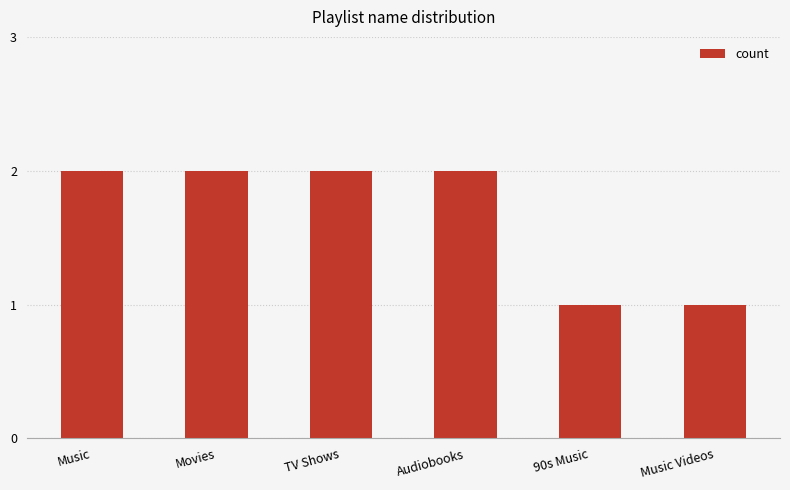

True or false: the data shows 2 at Movies.

True